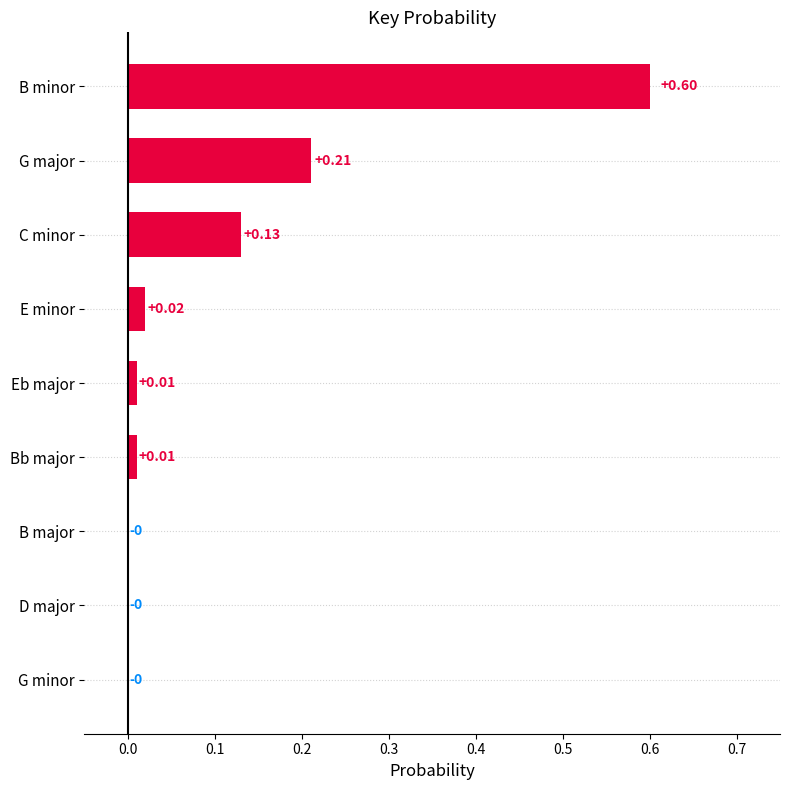

How many values exceed 0?

6